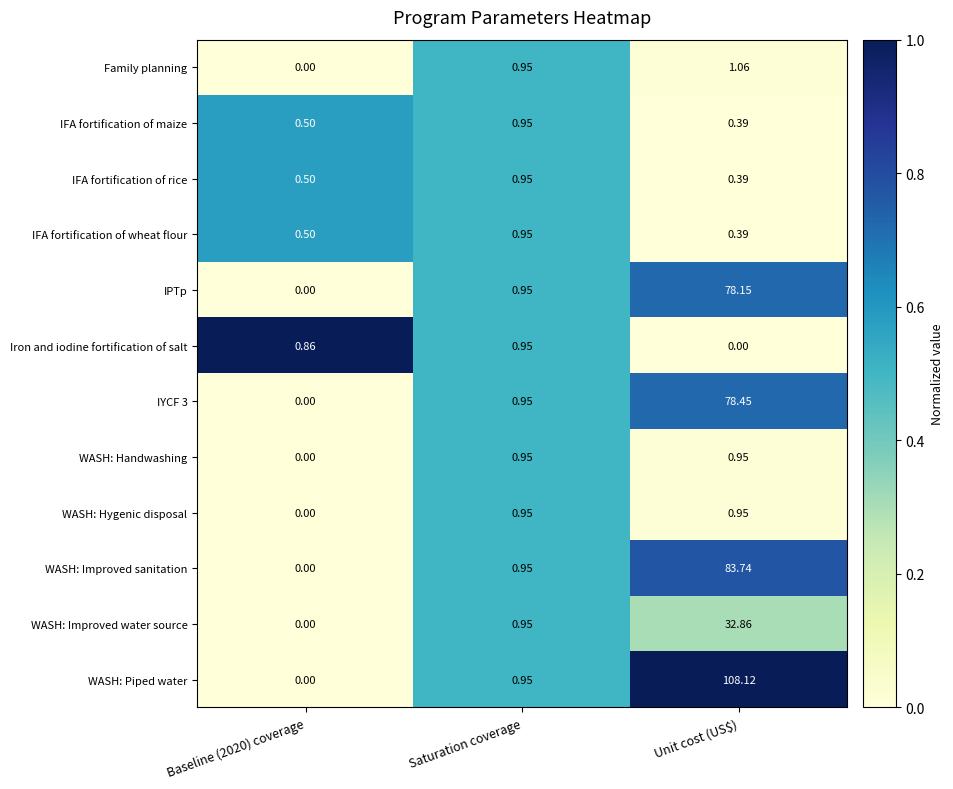

At which category does the chart reach its peak across all series?

Unit cost (US$)